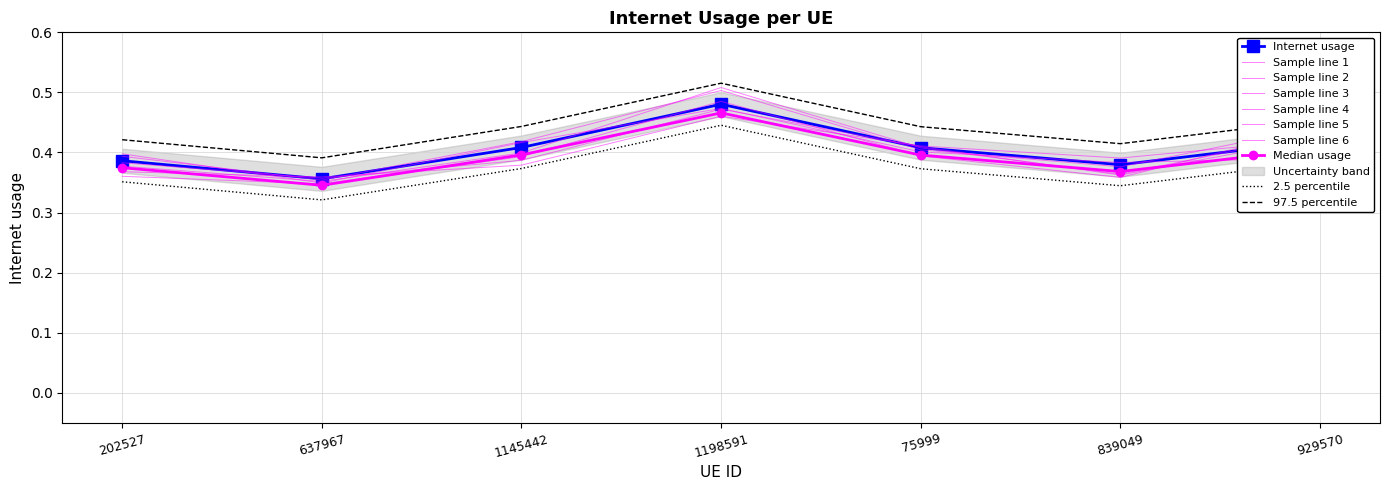

What is the minimum value shown in the chart?

0.4